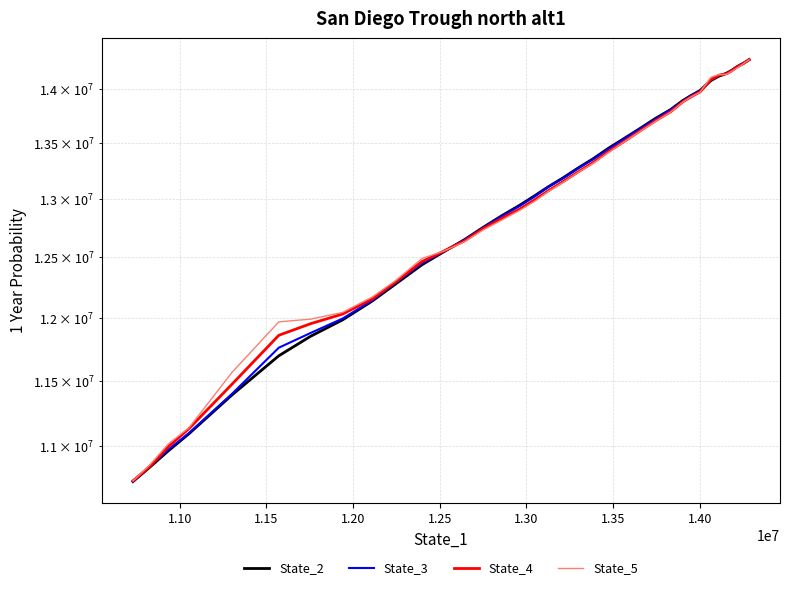

What is the minimum value for State_5?

10746667.3